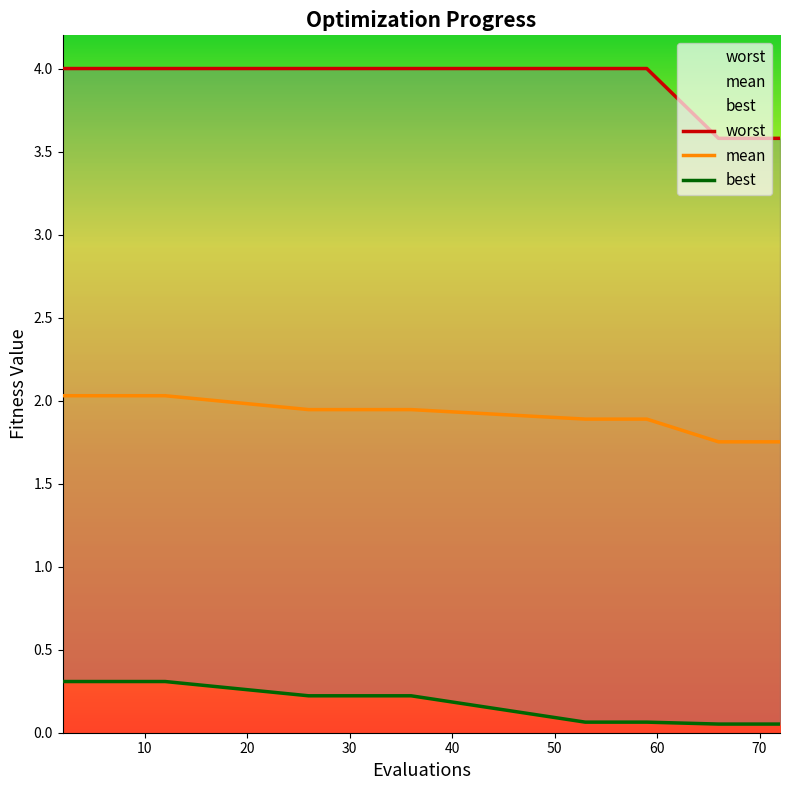

True or false: mean and worst intersect in this chart.

False